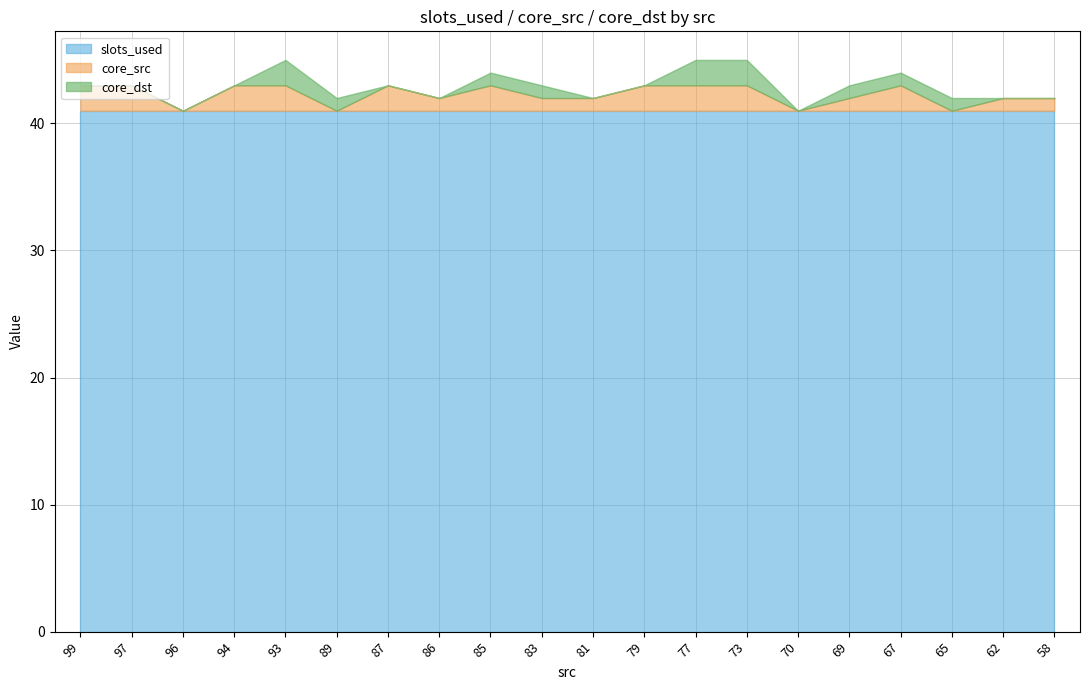

Which series has the widest spread of values?

core_src